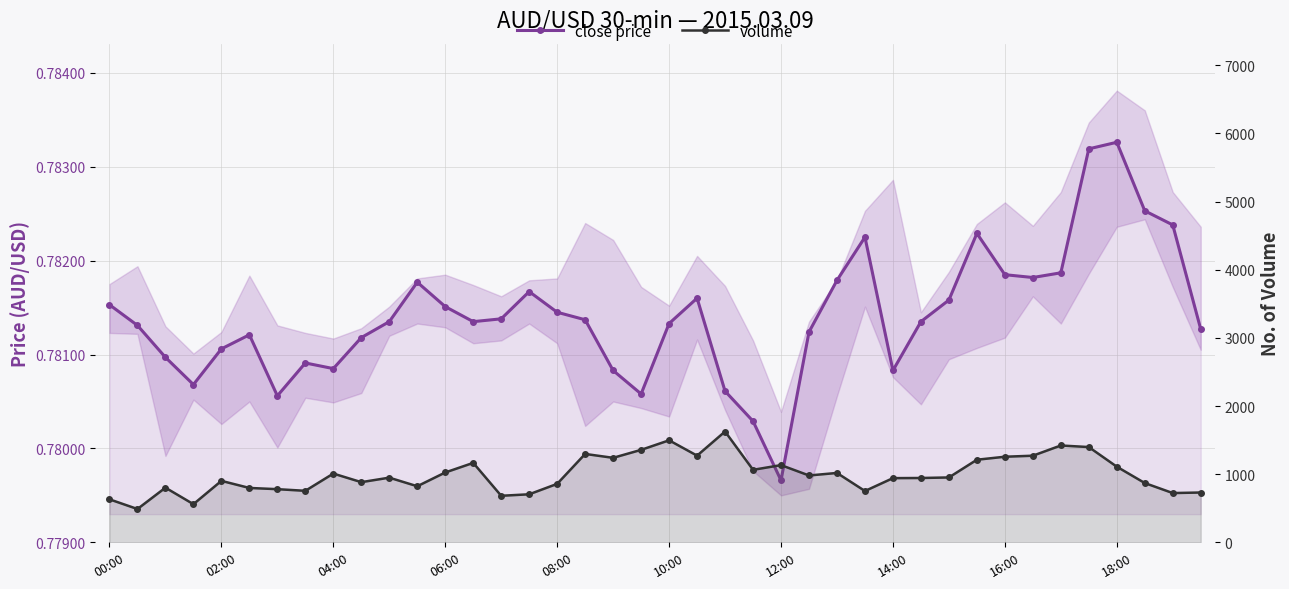

At how many categories does at least one series exceed 1612?

1